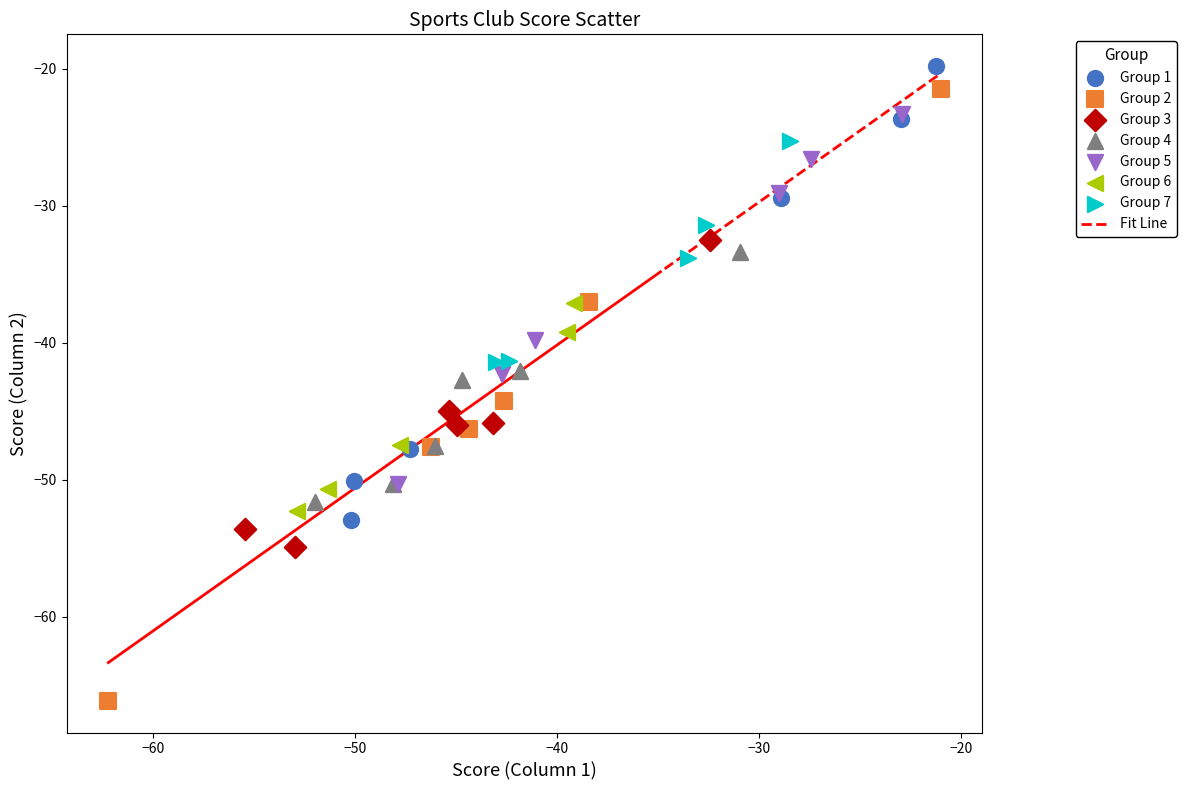

Which series contains the lowest Y value?

Group 2